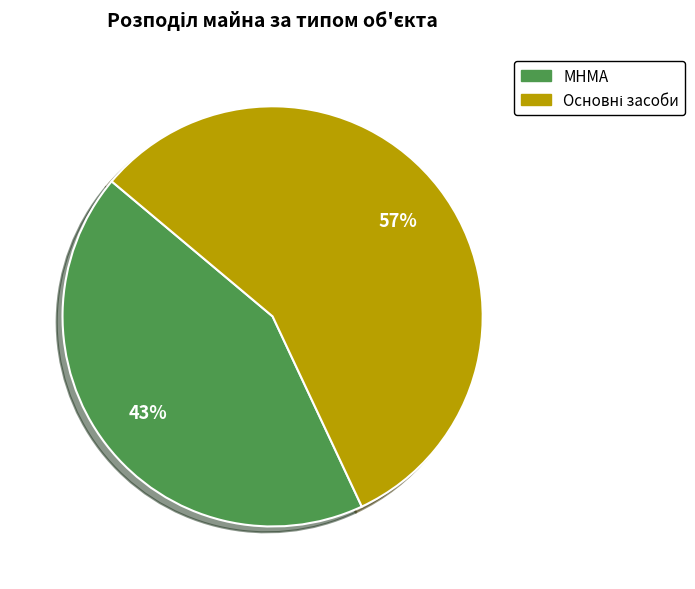

Is МНМА the majority of the pie?

No